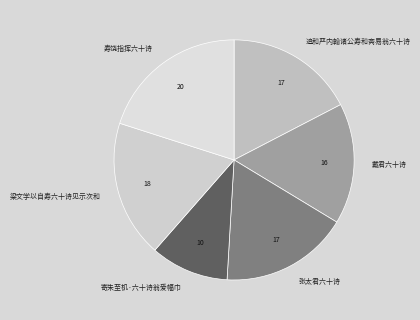

Does 寄朱至机·六十诗翁爱幅巾 account for over 50% of the chart?

No